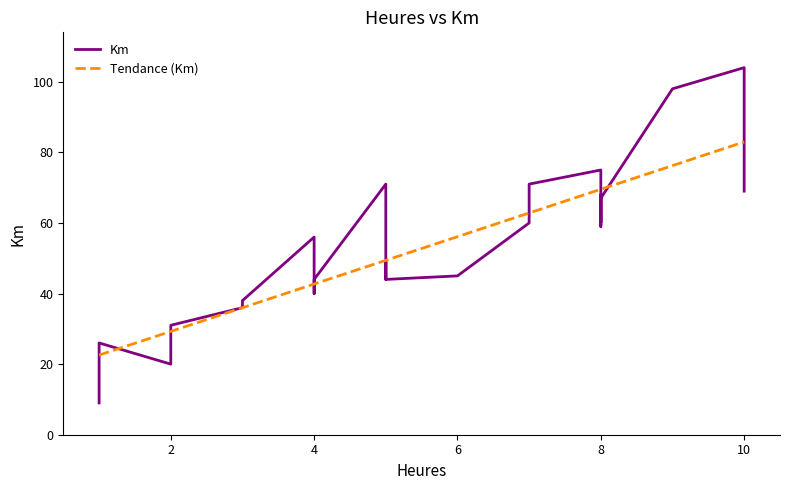

Which series has the largest total across all categories?

Tendance (Km)